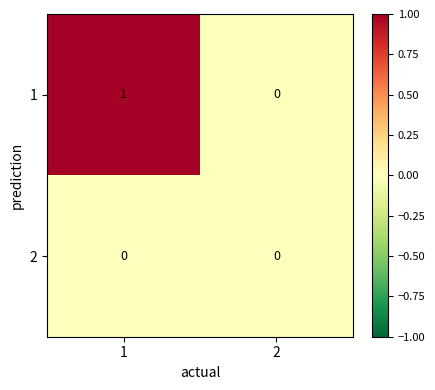

Count the number of data series in this chart.

2